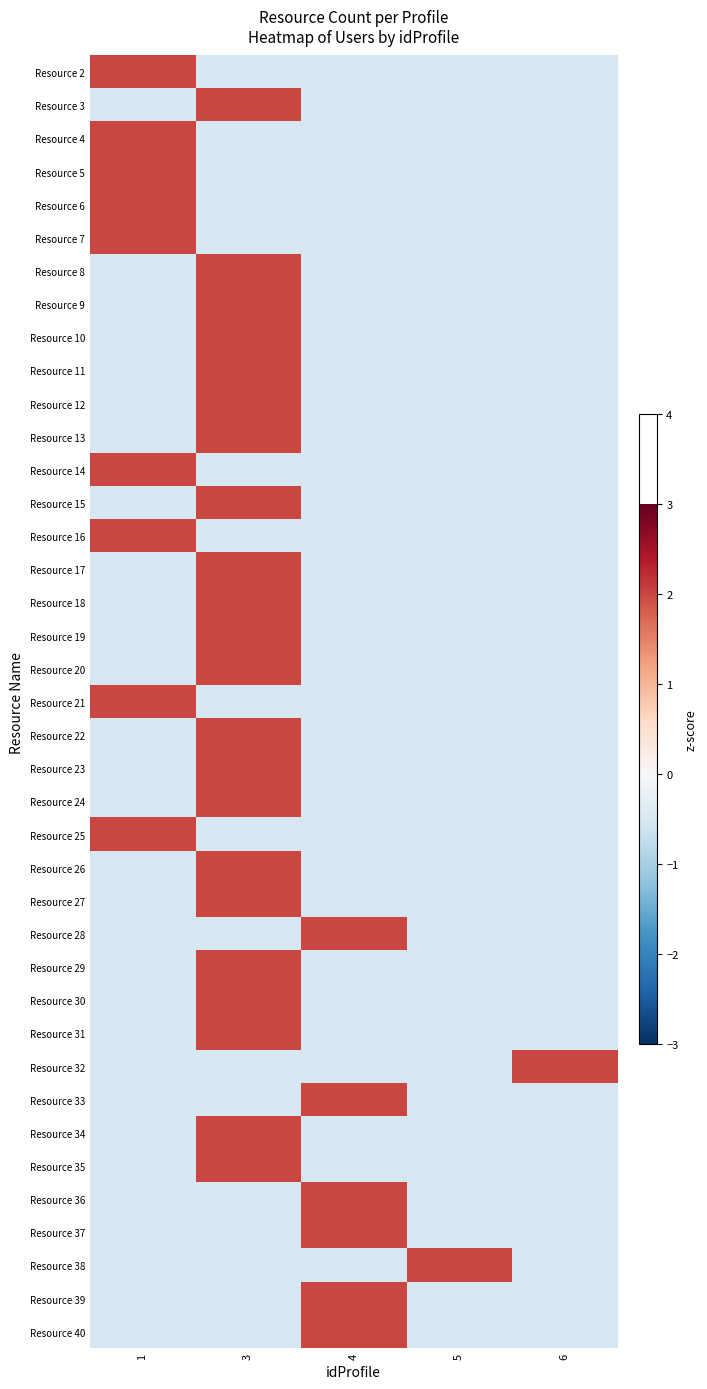

Between 4 and 5, which is larger?

4